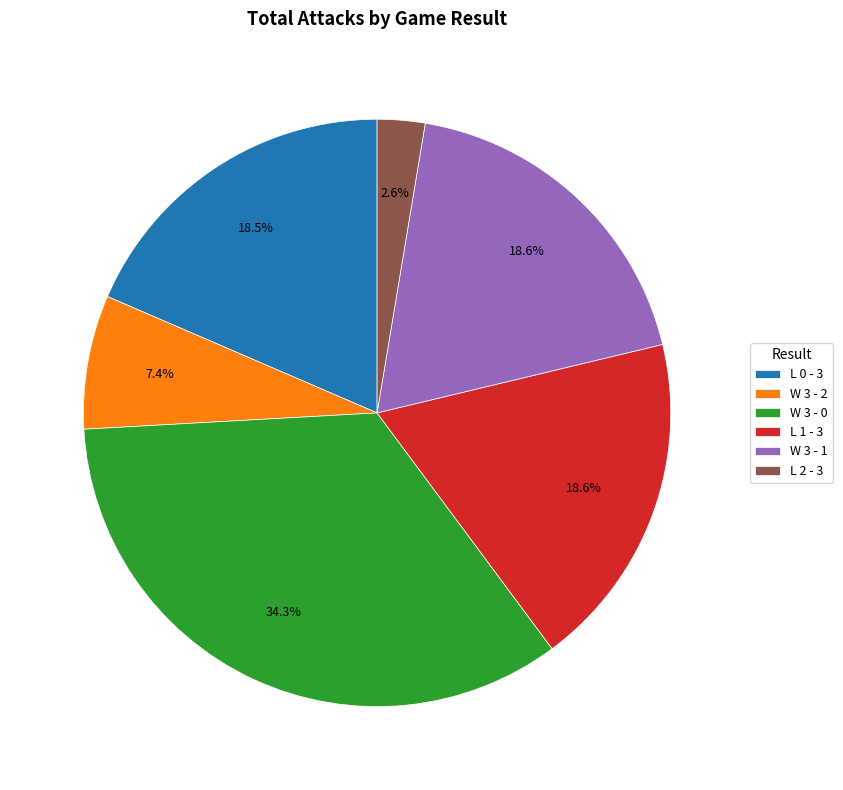

Does any single category account for the majority?

No